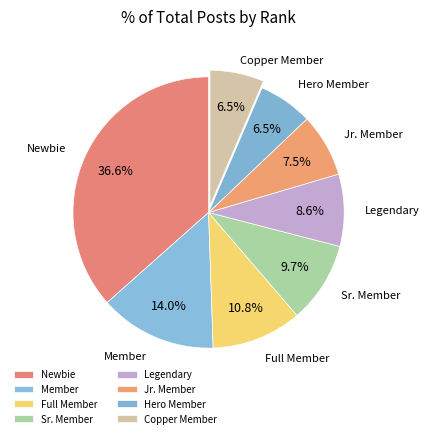

Which category has the smallest portion of the pie?

Hero Member